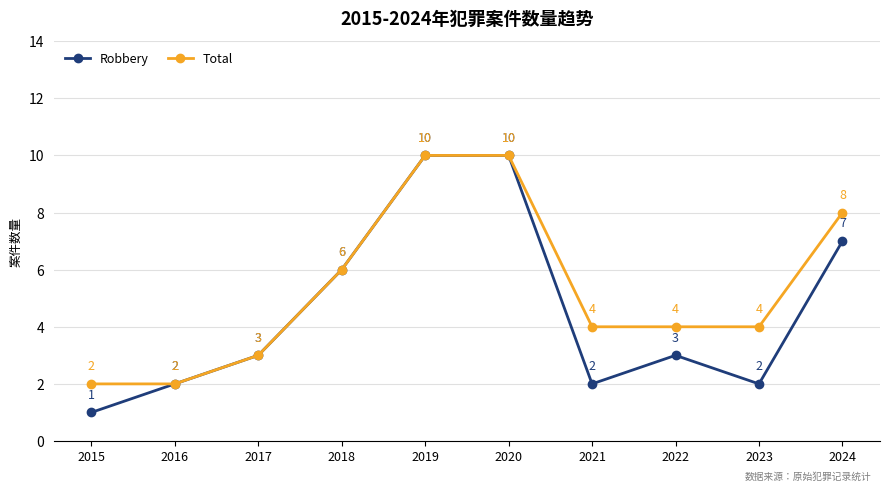

Which series has the largest total across all categories?

Total